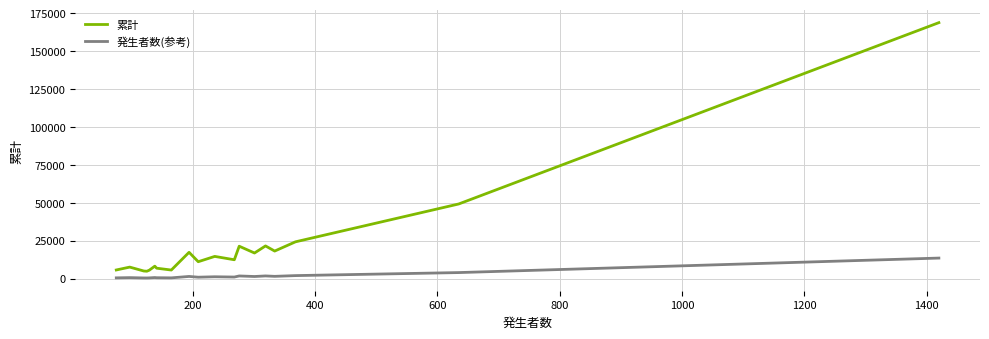

Rank the series by their maximum value, from lowest to highest.

発生者数(参考), 累計